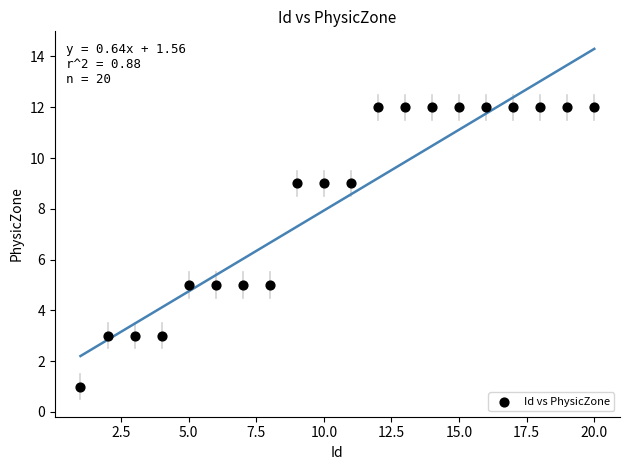

What is the range of X values (max minus min)?

19